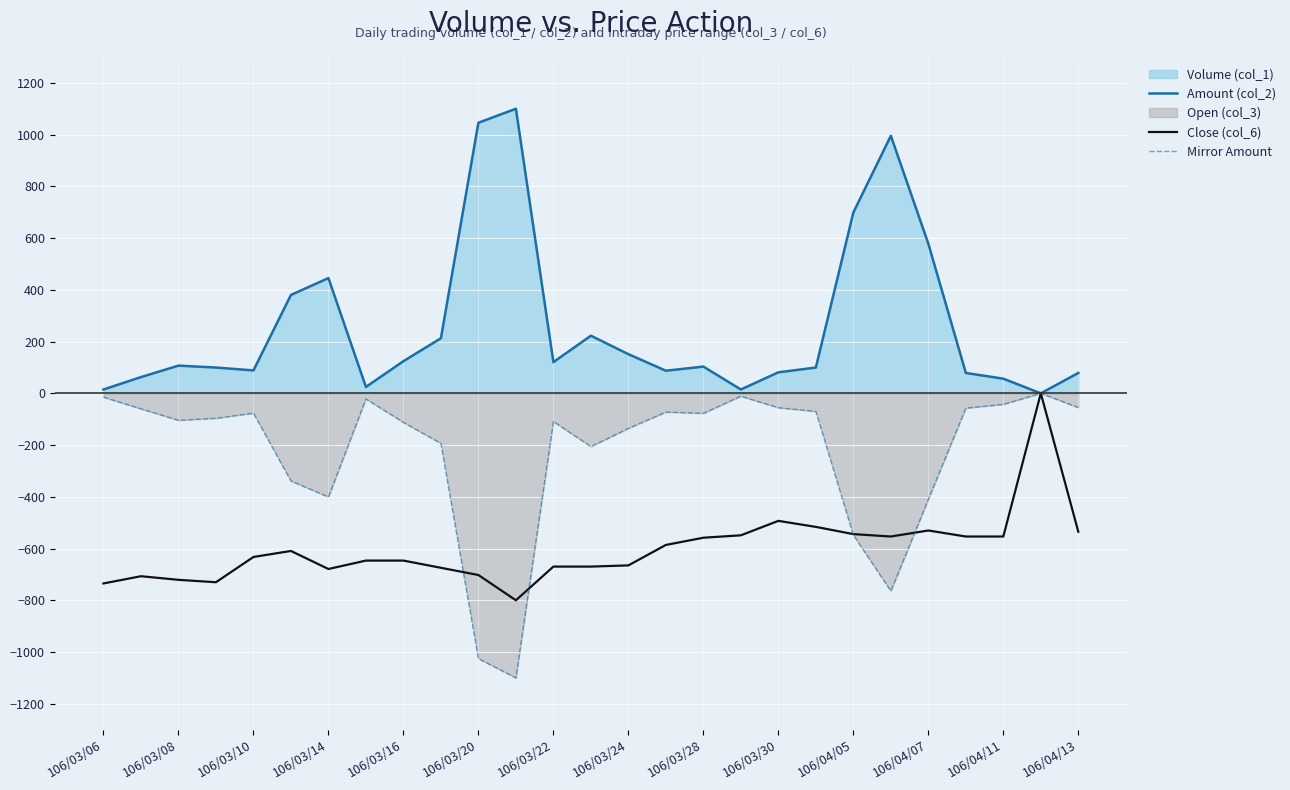

What is the minimum value for Mirror Amount?

-1100.0